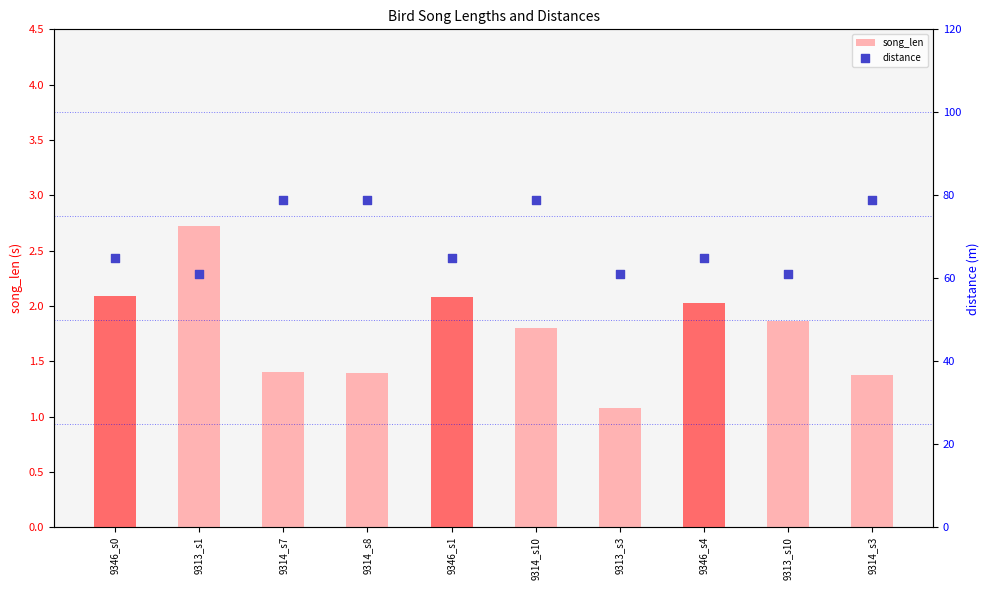

Which series reaches the maximum Y coordinate?

distance